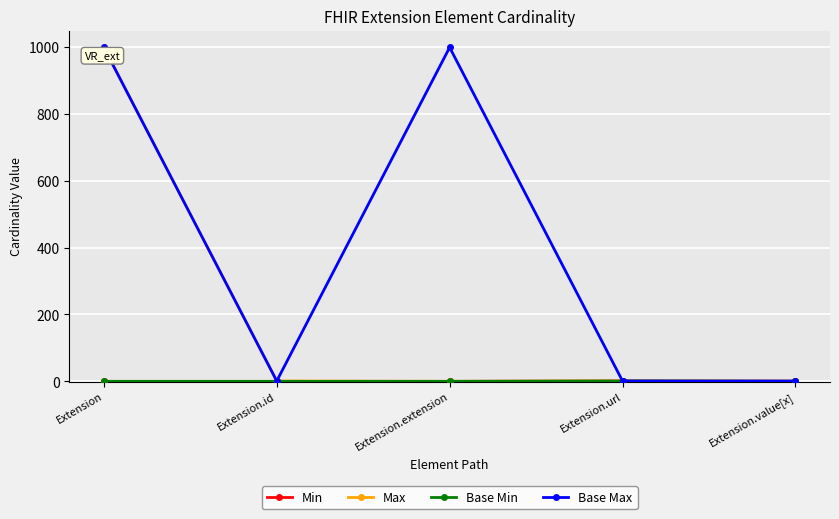

What is the label of the 1st point from the left?

Extension